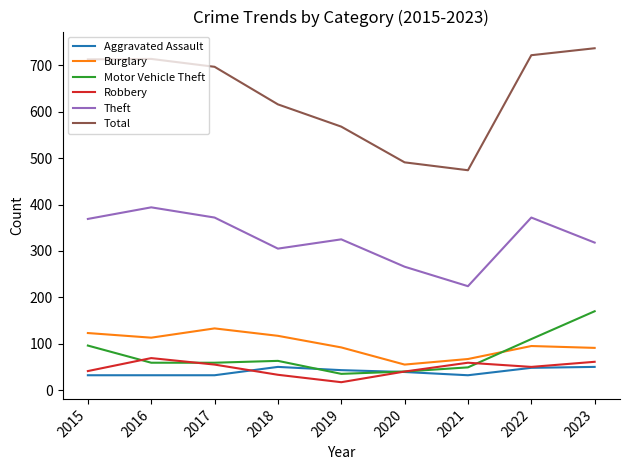

What are all the series names shown in the legend?

Aggravated Assault, Burglary, Motor Vehicle Theft, Robbery, Theft, Total